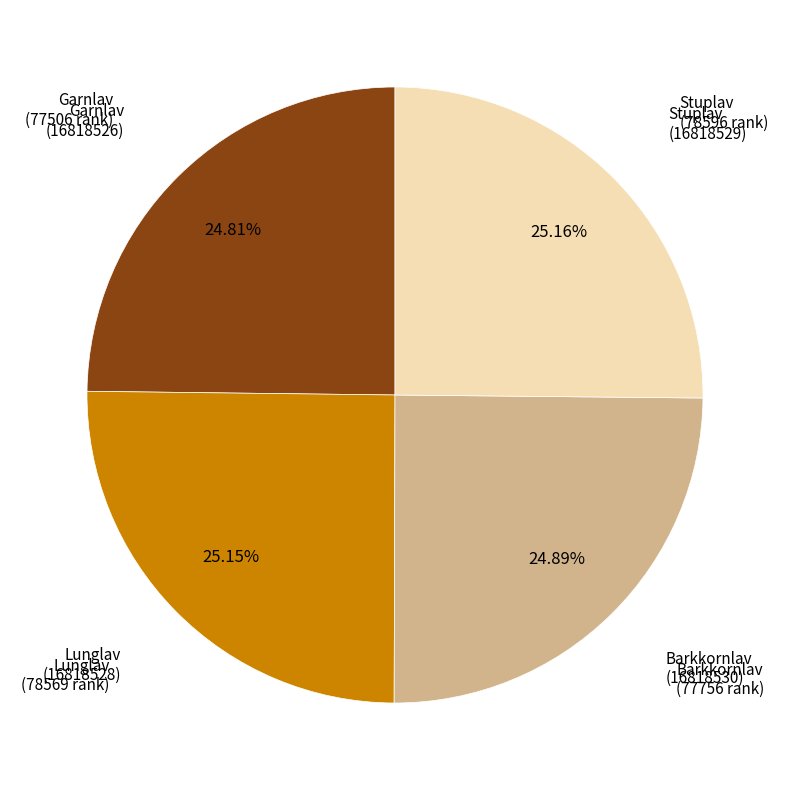

Does any single category account for the majority?

No